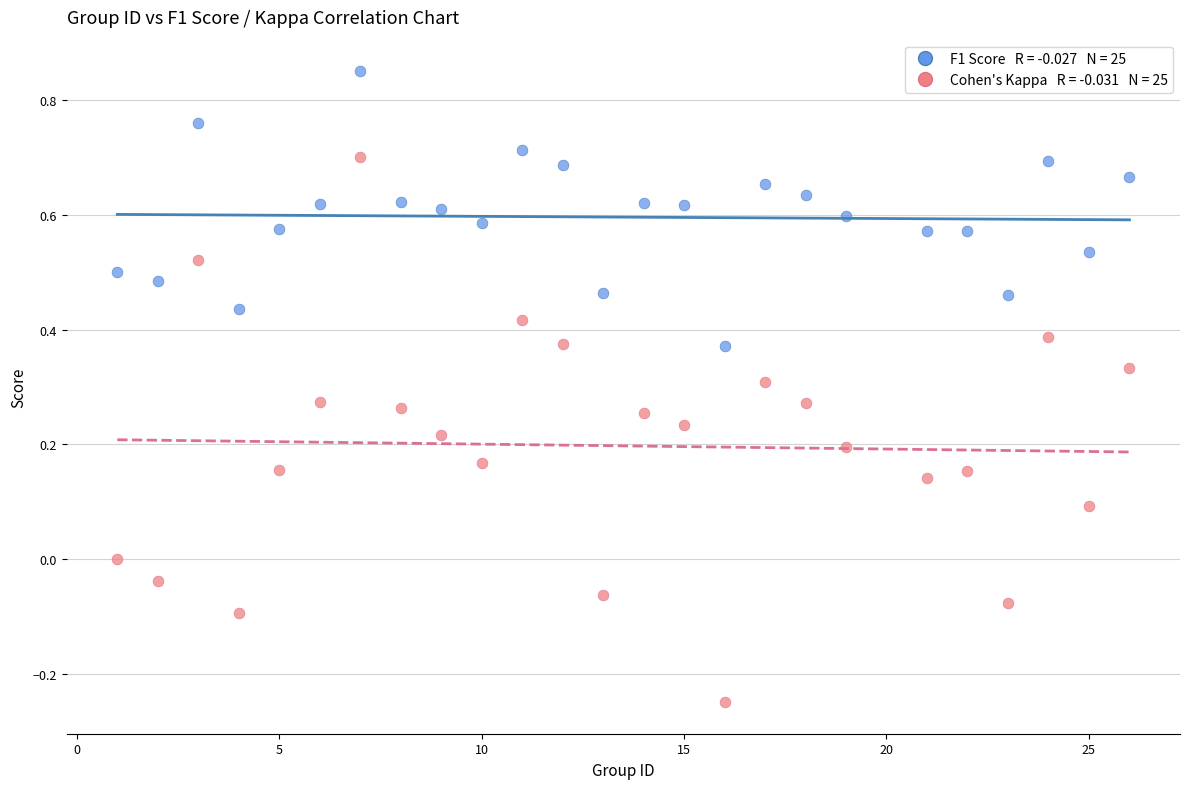

Across all data points, what is the range of X values (max minus min)?

25.0